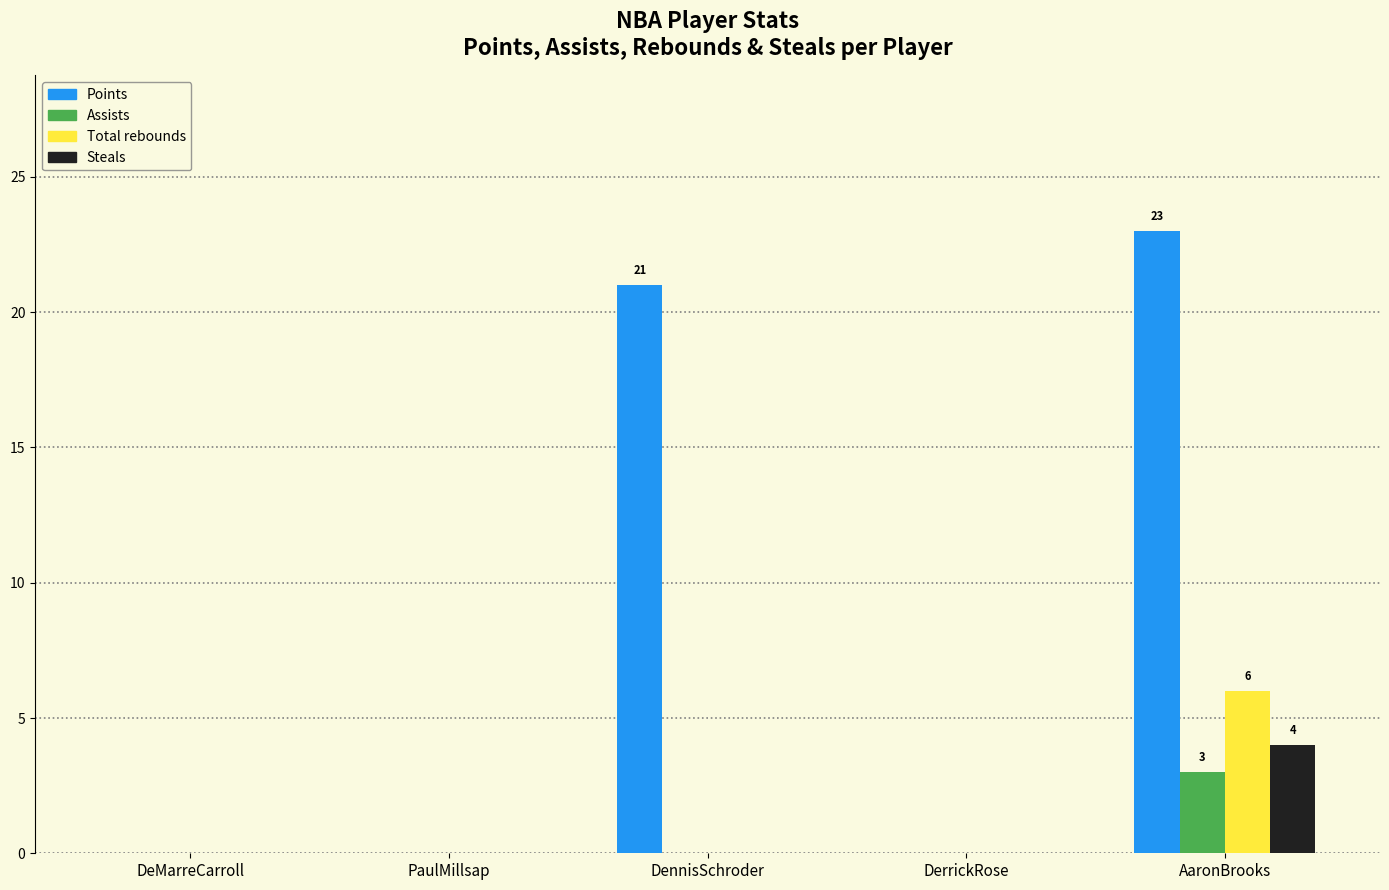

Reading left to right, transcribe all the data shown in this chart.

Points: DeMarreCarroll=0	PaulMillsap=0	DennisSchroder=21	DerrickRose=0	AaronBrooks=23
Assists: DeMarreCarroll=0	PaulMillsap=0	DennisSchroder=0	DerrickRose=0	AaronBrooks=3
Total rebounds: DeMarreCarroll=0	PaulMillsap=0	DennisSchroder=0	DerrickRose=0	AaronBrooks=6
Steals: DeMarreCarroll=0	PaulMillsap=0	DennisSchroder=0	DerrickRose=0	AaronBrooks=4